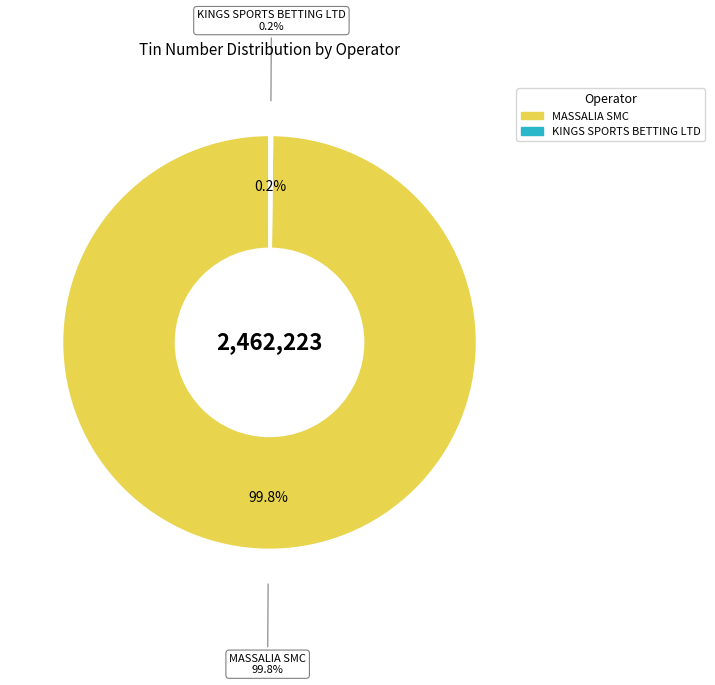

Count the number of slices in the pie.

2